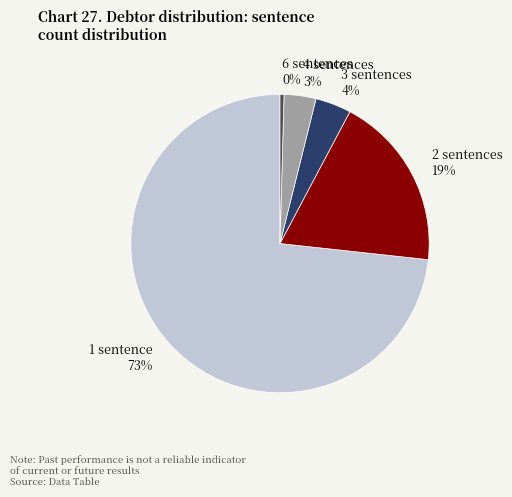

Between 2 sentences 19% and 6 sentences 0%, which is larger?

2 sentences 19%